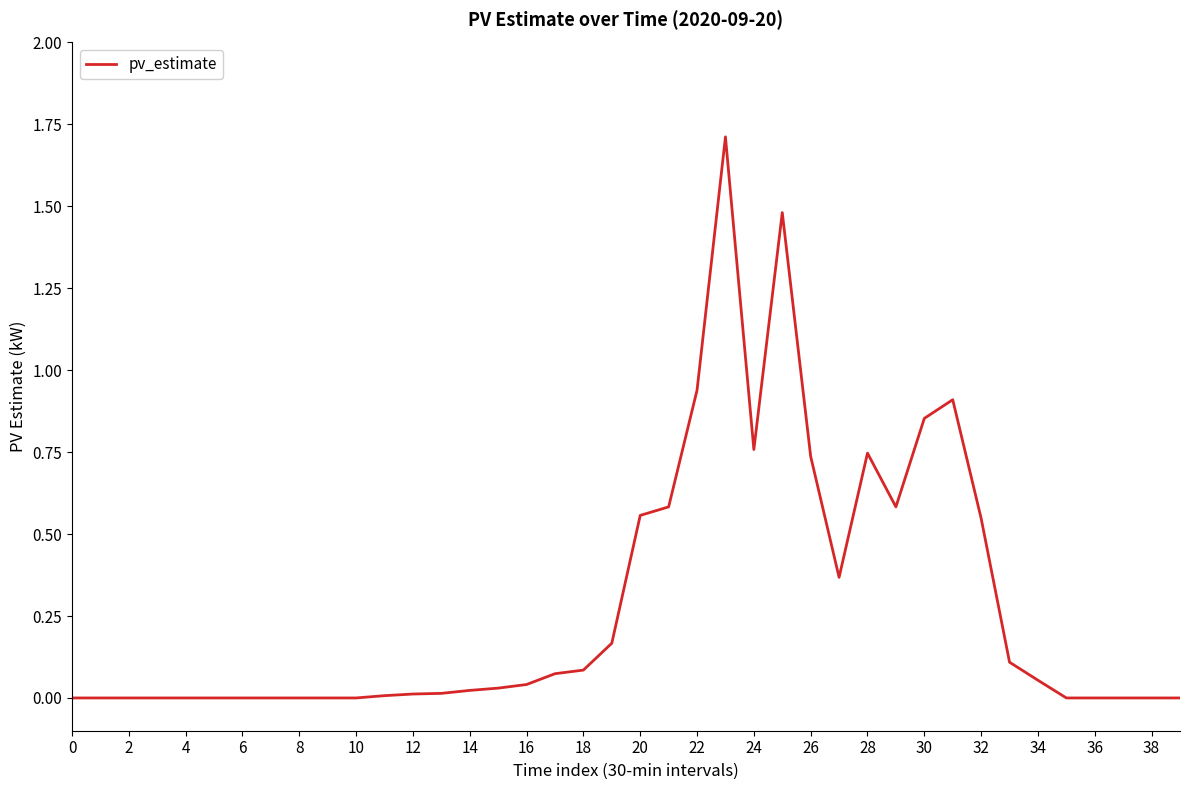

What is the difference between the maximum and minimum values?

1.7